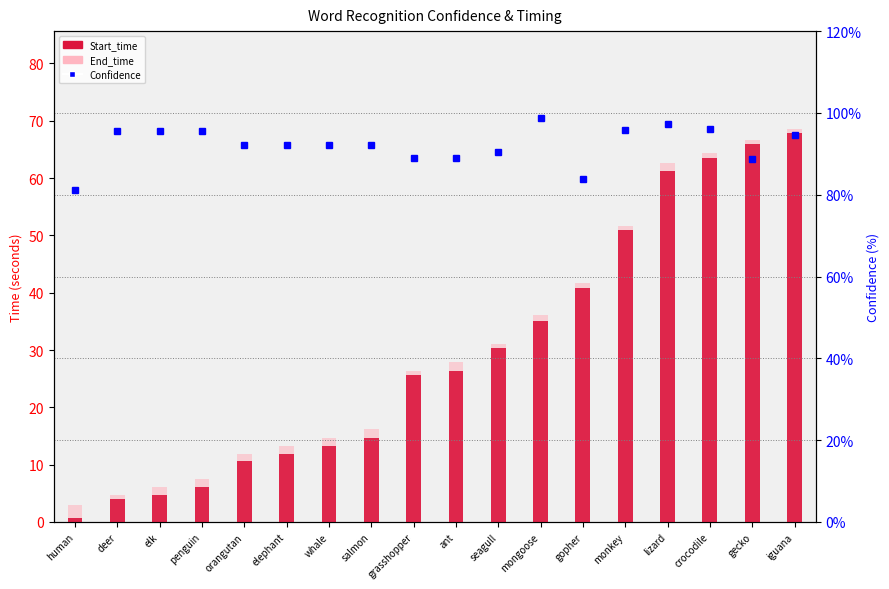

Is it true that Start_time equals 25.6 at grasshopper?

True